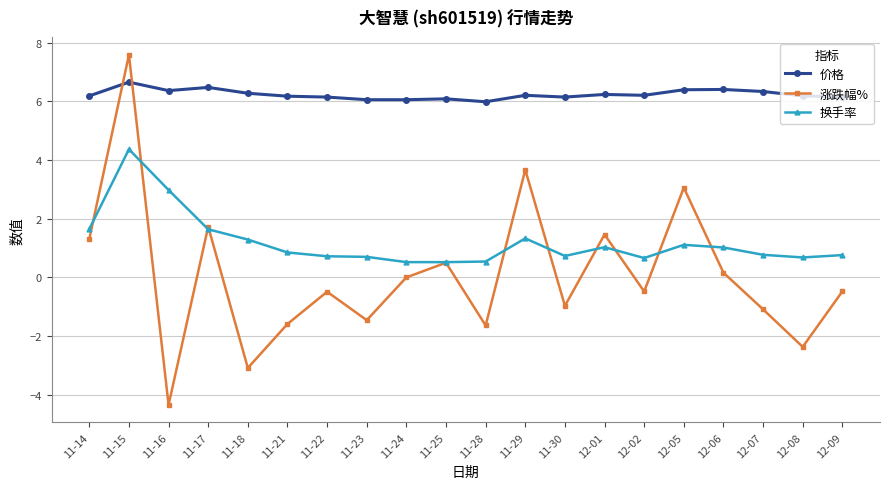

True or false: 涨跌幅% has more than 1 points higher than both neighbors.

True